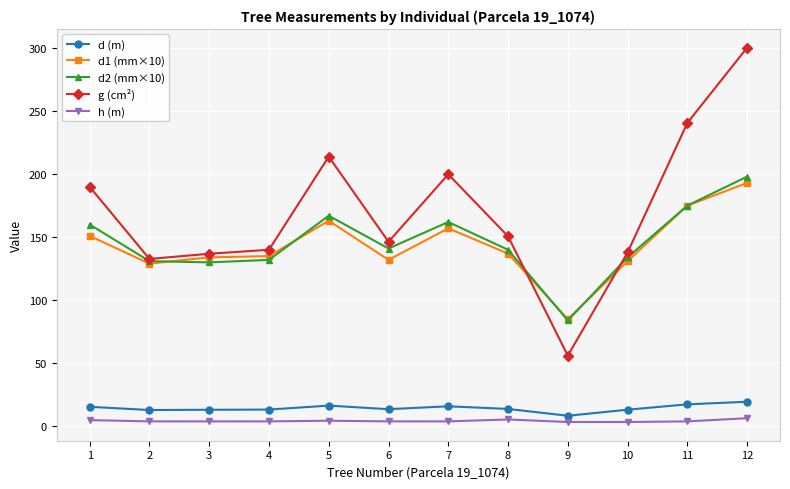

Is this an area chart (filled region under the line)?

No